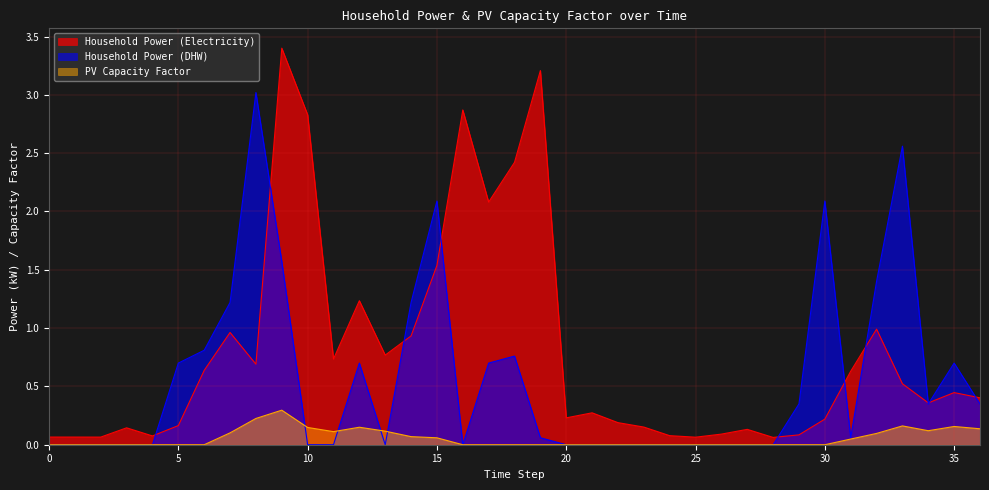

Rank the series by their maximum value, from highest to lowest.

Household Power (Electricity), Household Power (DHW), PV Capacity Factor